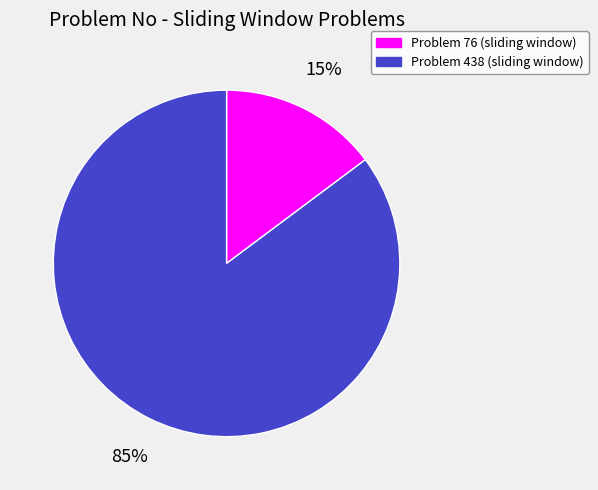

Is it true that Problem 438 (sliding window) is 85% of the pie?

True